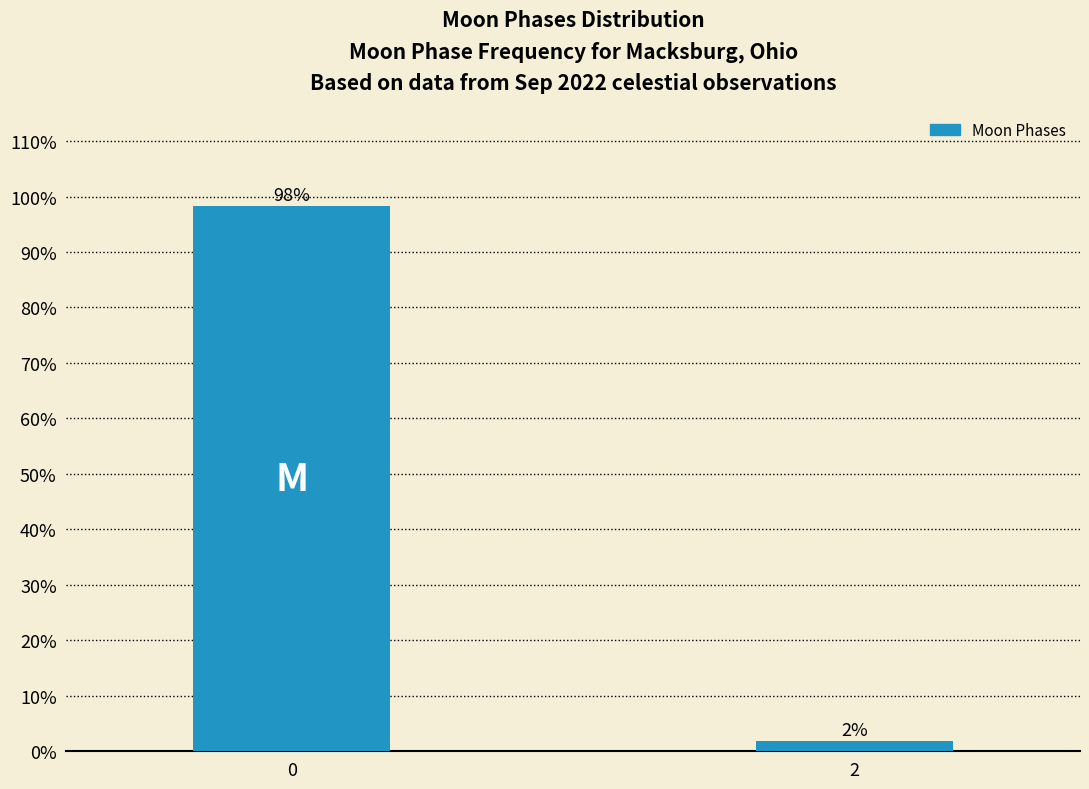

What value does the data have at 0?

98.2